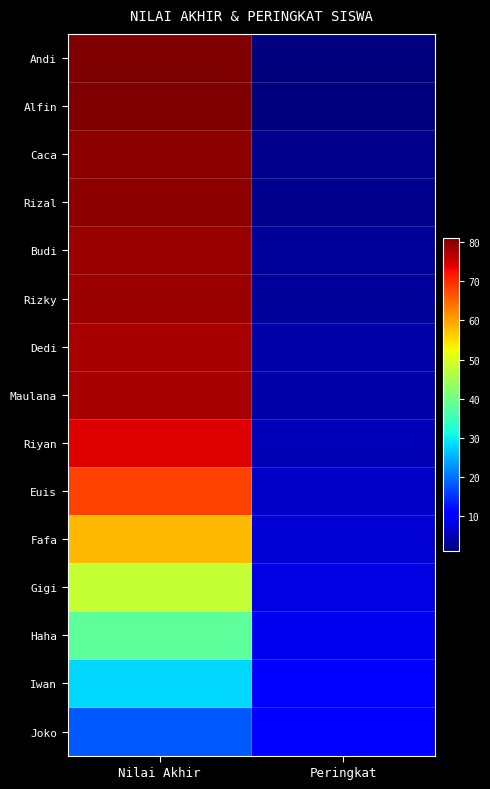

Which category has the lowest value across all series?

Peringkat